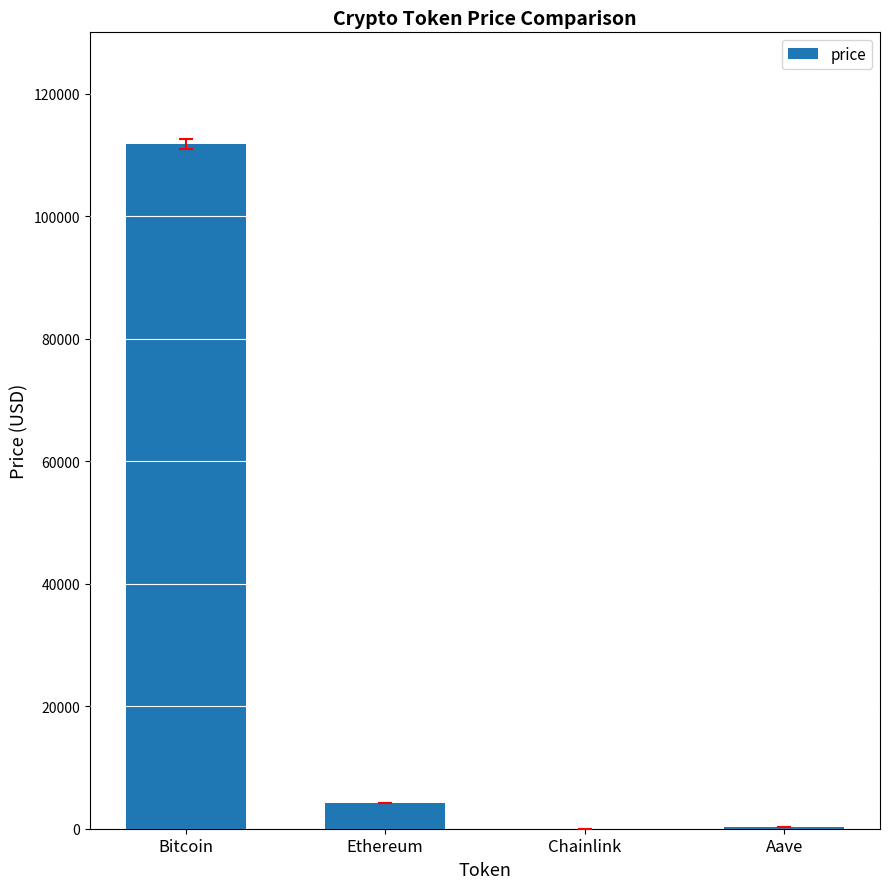

What is the difference between the values at Bitcoin and Chainlink?

111763.3